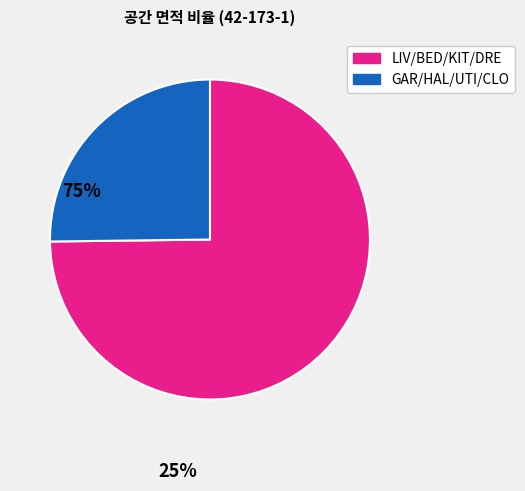

Is there a majority slice in this chart?

Yes